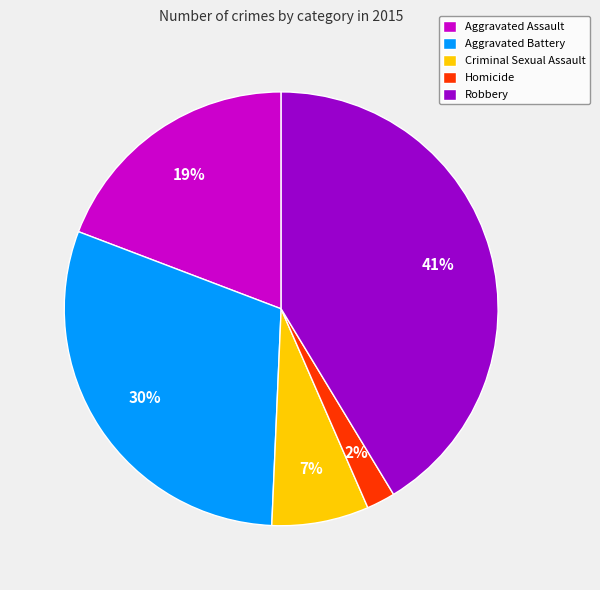

Between Aggravated Battery and Homicide, which is larger?

Aggravated Battery